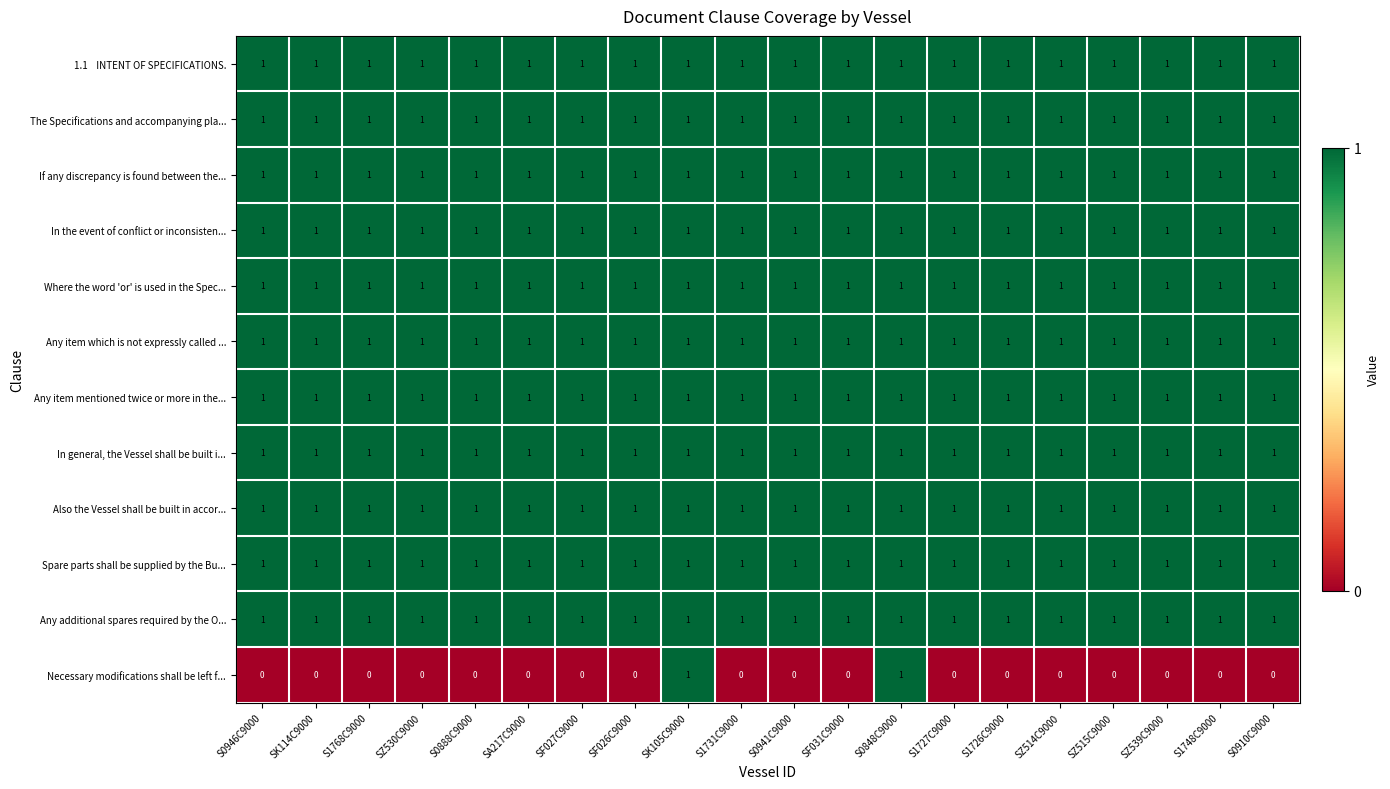

Which series has the largest range (max minus min)?

Necessary modifications shall be left f...